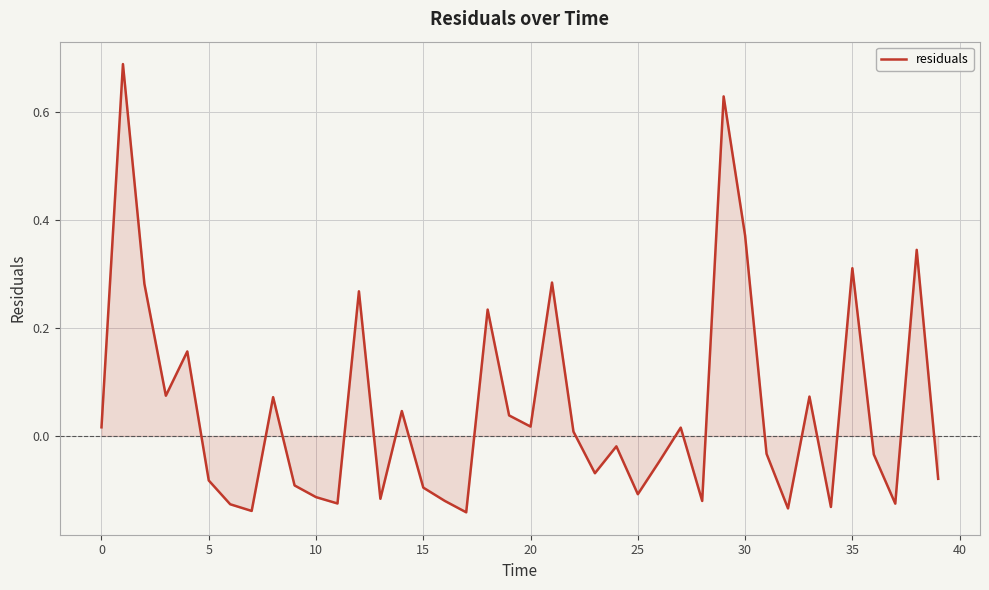

What is the label of the 21st point from the left?

20